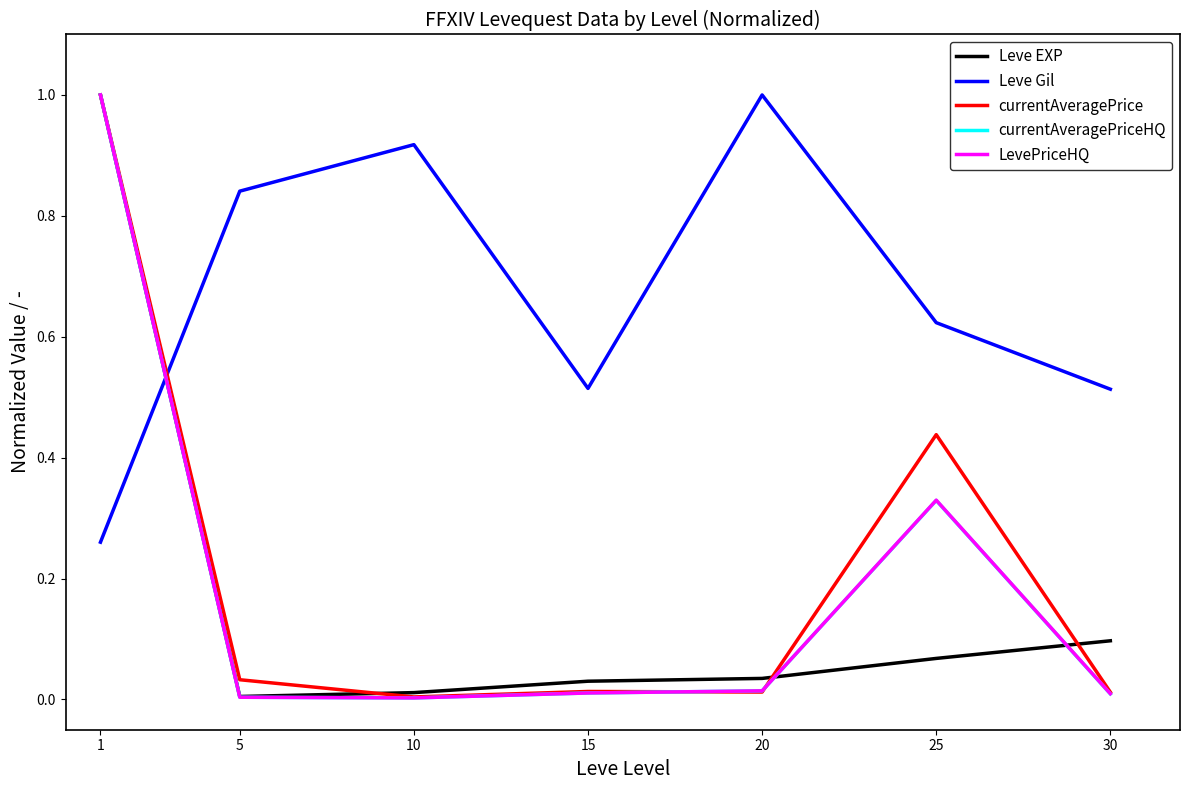

What is the maximum value shown in the chart?

1.0